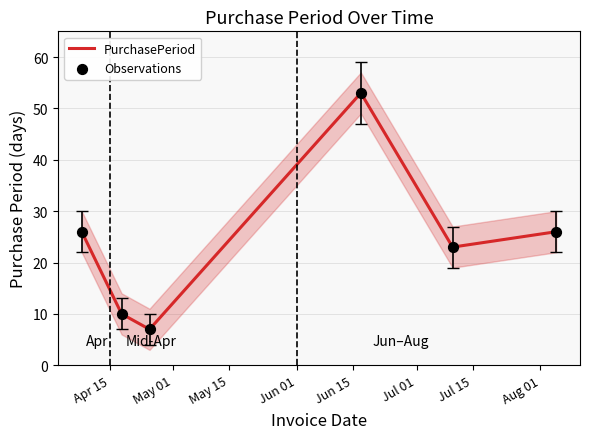

Which series contains the highest Y value?

PurchasePeriod